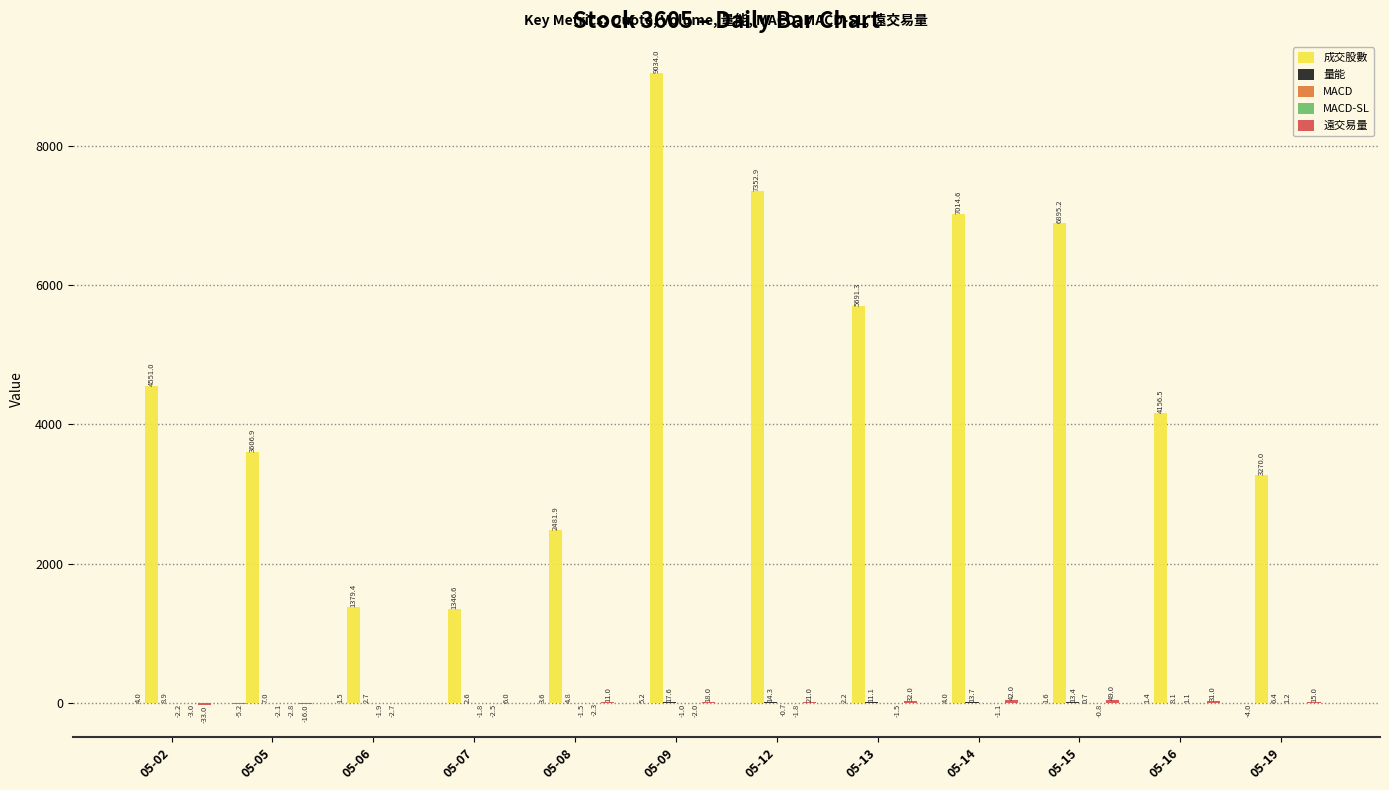

How many bars are there in each group?

5